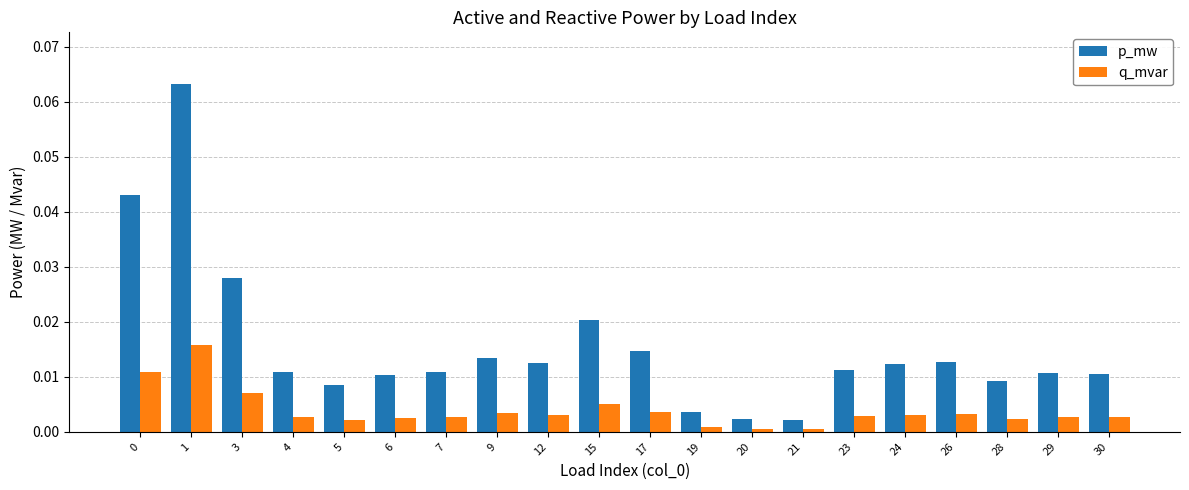

How many categories are shown in the chart?

20